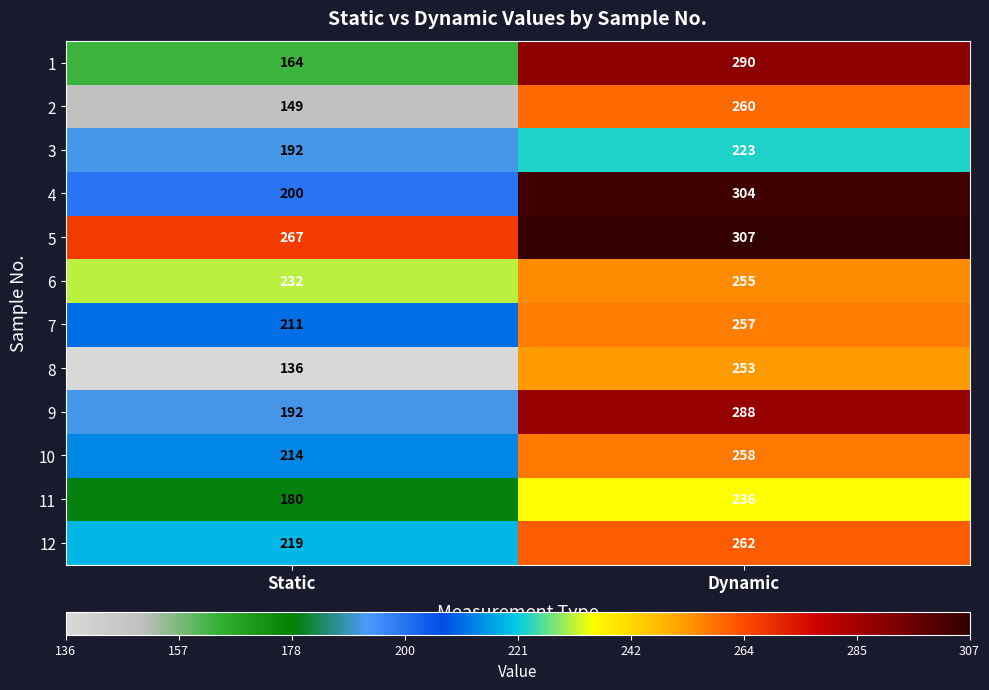

Read the 7 value at Static, to the nearest 5.

210